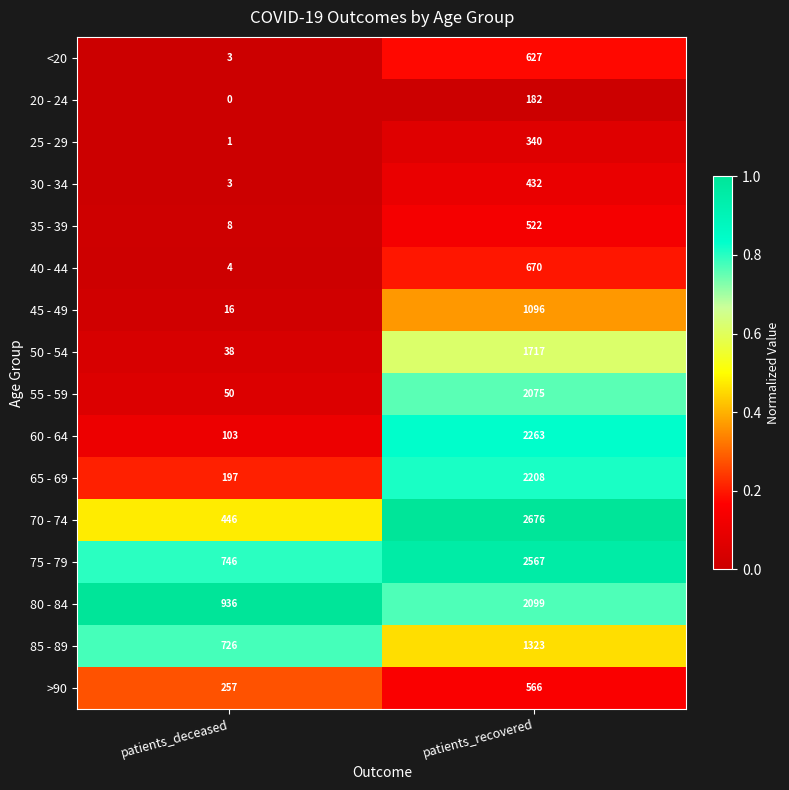

What is the difference between the highest and lowest values at patients_recovered?

2494